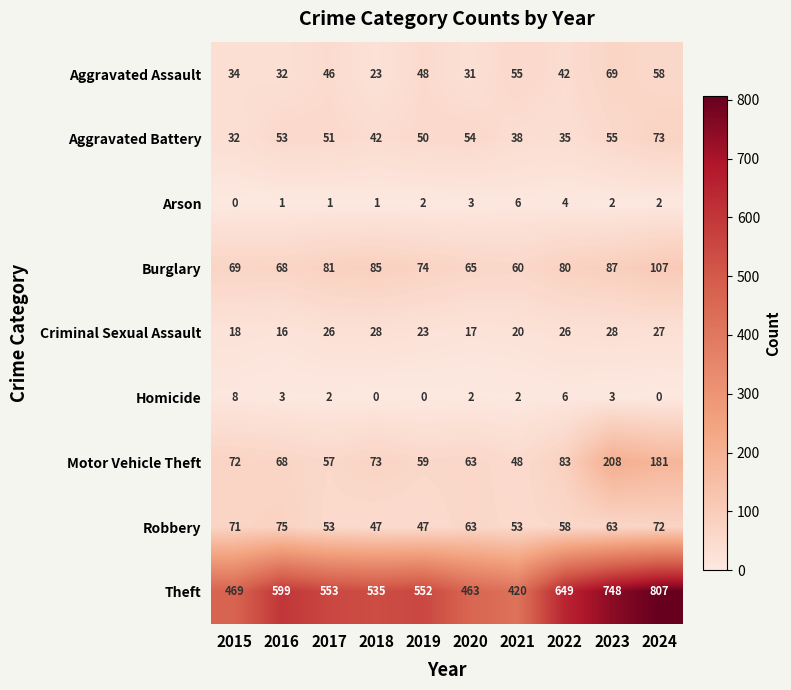

How many positive values does the Arson series have?

9